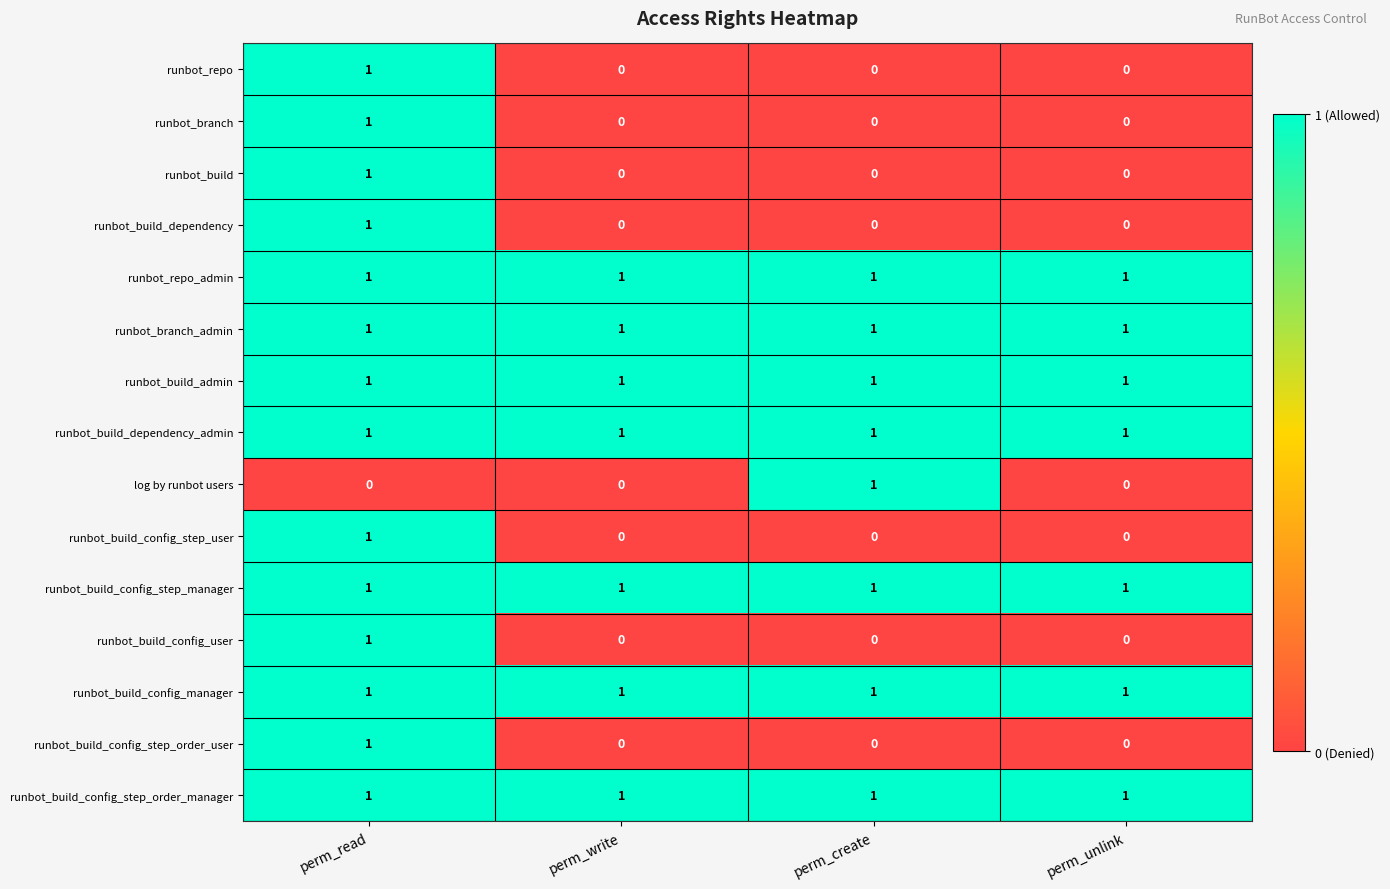

How many runbot_branch values are between 0 and 1?

4